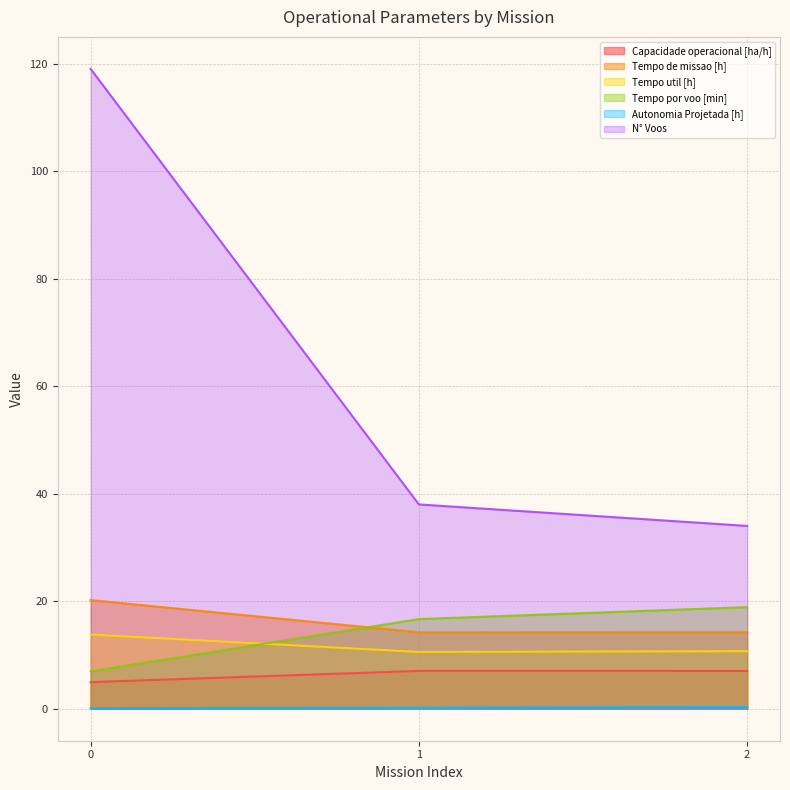

At 1, list the series in order from smallest to largest.

Autonomia Projetada [h], Capacidade operacional [ha/h], Tempo util [h], Tempo de missao [h], Tempo por voo [min], N° Voos